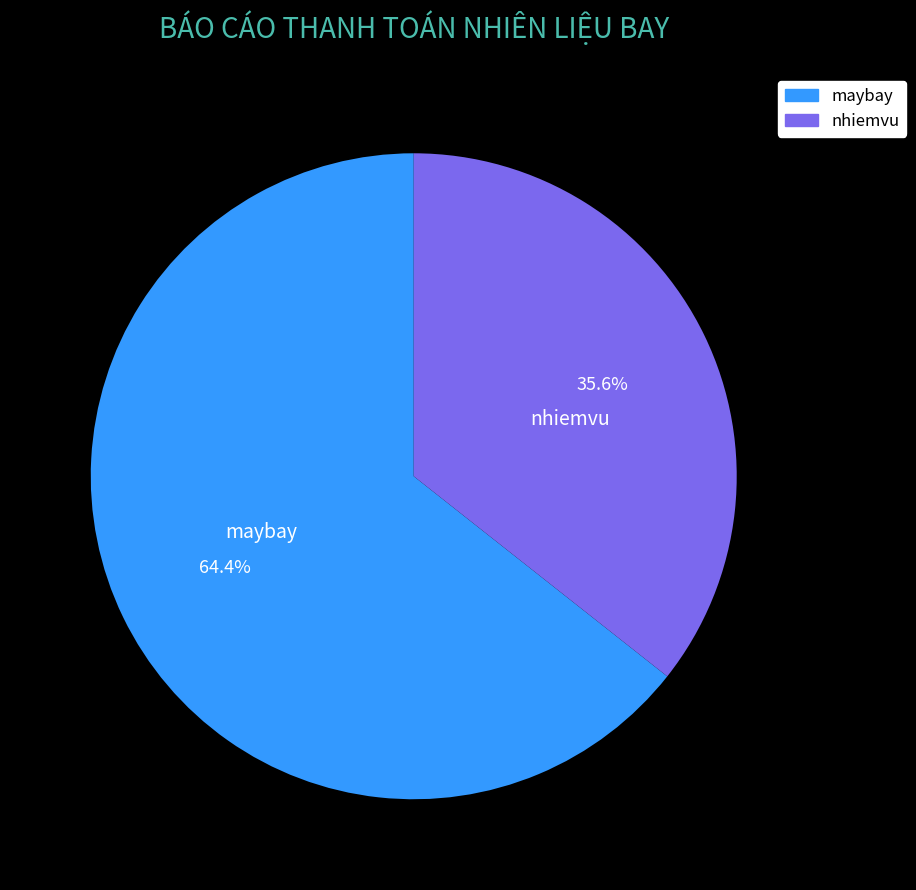

Combined, what portion of the pie is nhiemvu and maybay?

100.0%